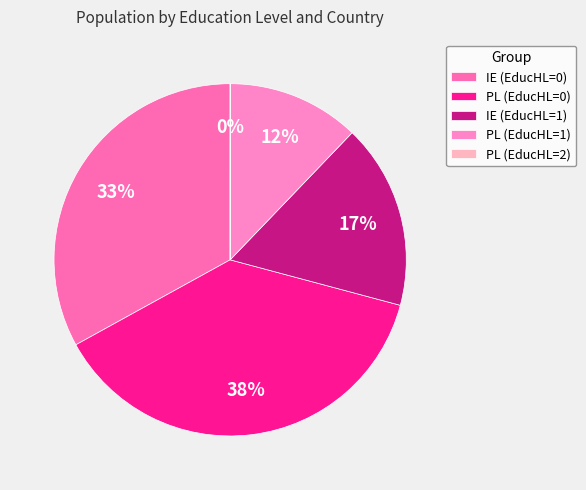

Which has a higher value, IE (EducHL=0) or IE (EducHL=1)?

IE (EducHL=0)